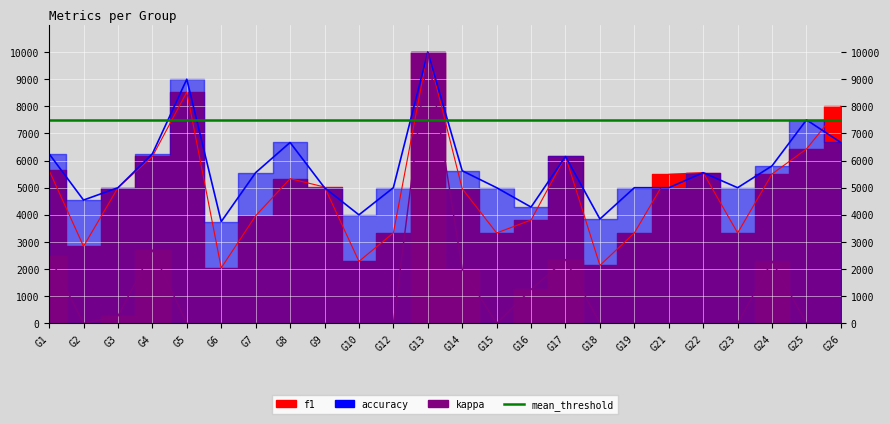

What value does the f1 series have at G7?

3968.0